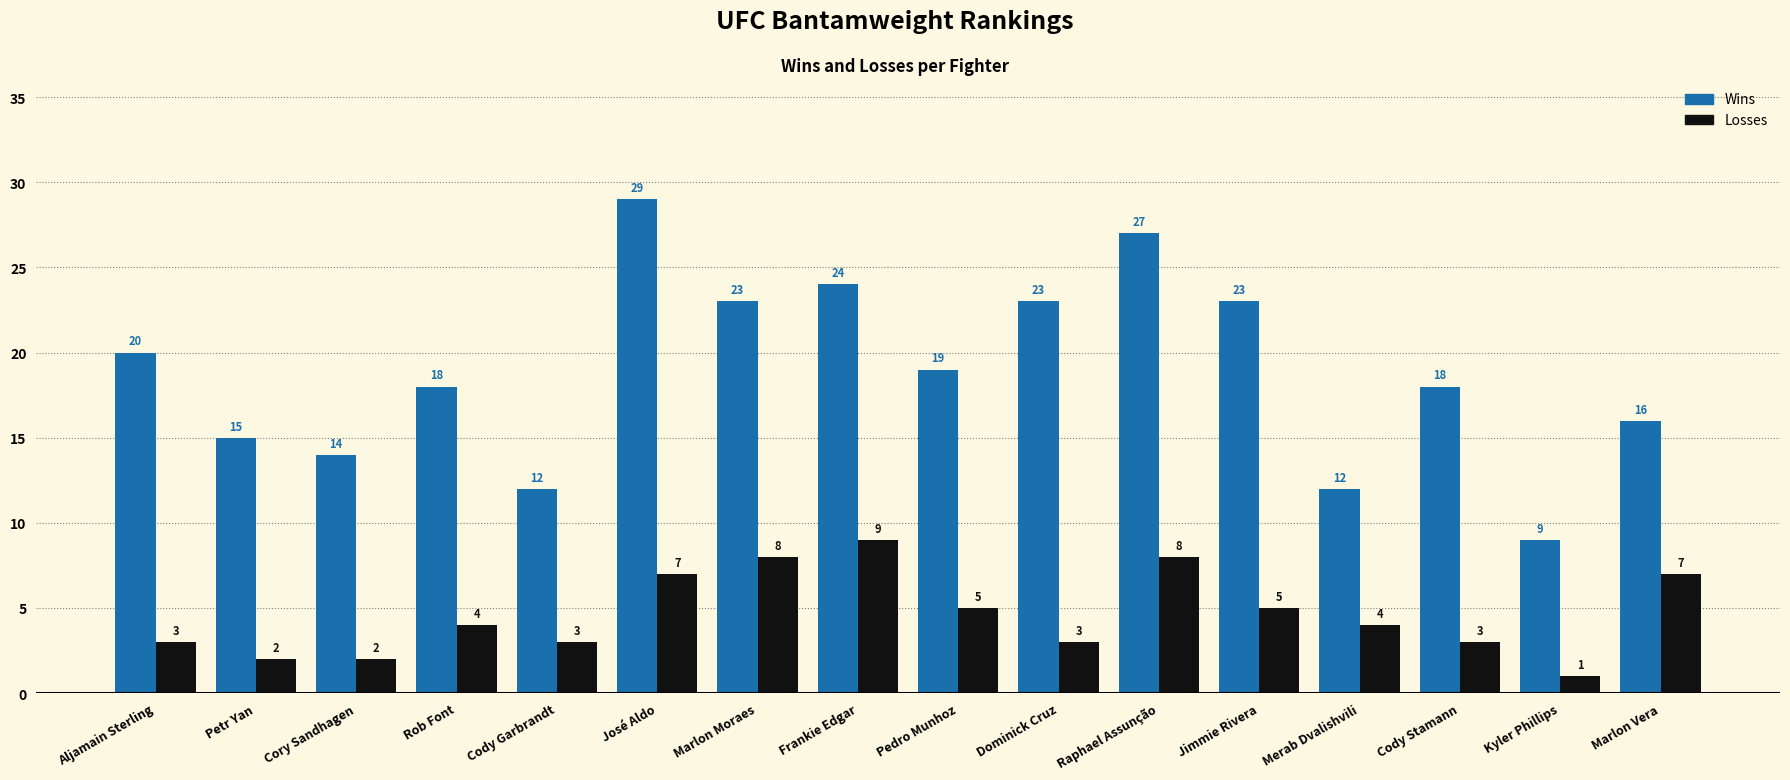

True or false: Wins has a value of 21 at Cory Sandhagen.

False